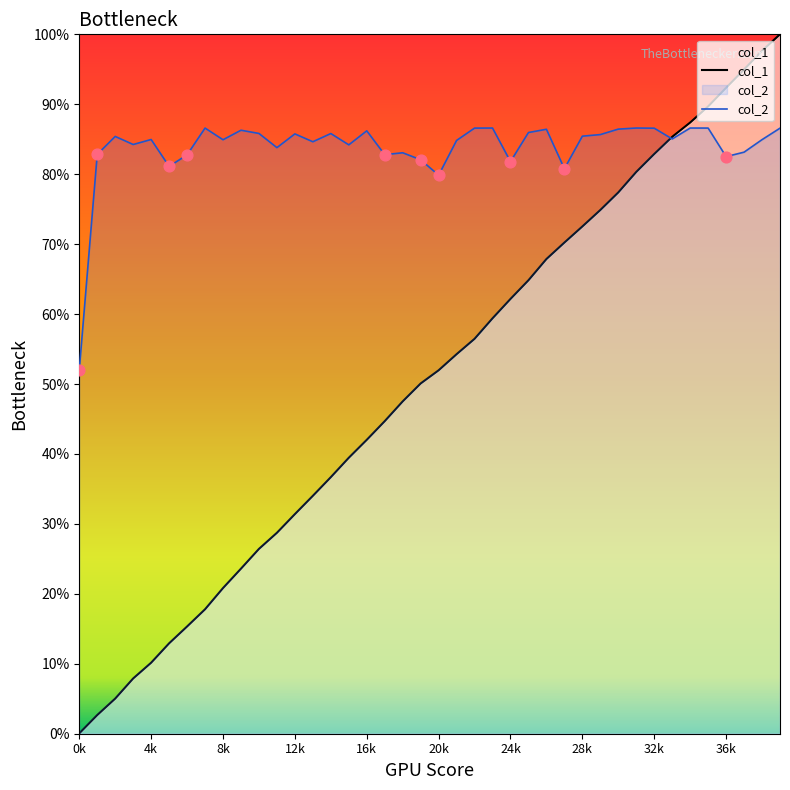

Is the value of col_2 at 26 greater than the value of col_1 at 11?

Yes